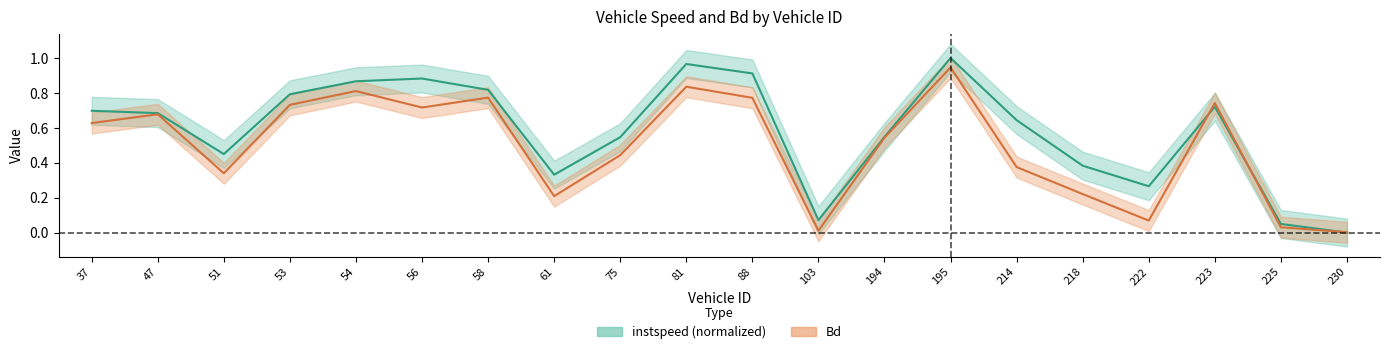

True or false: Bd and instspeed cross at least once.

True